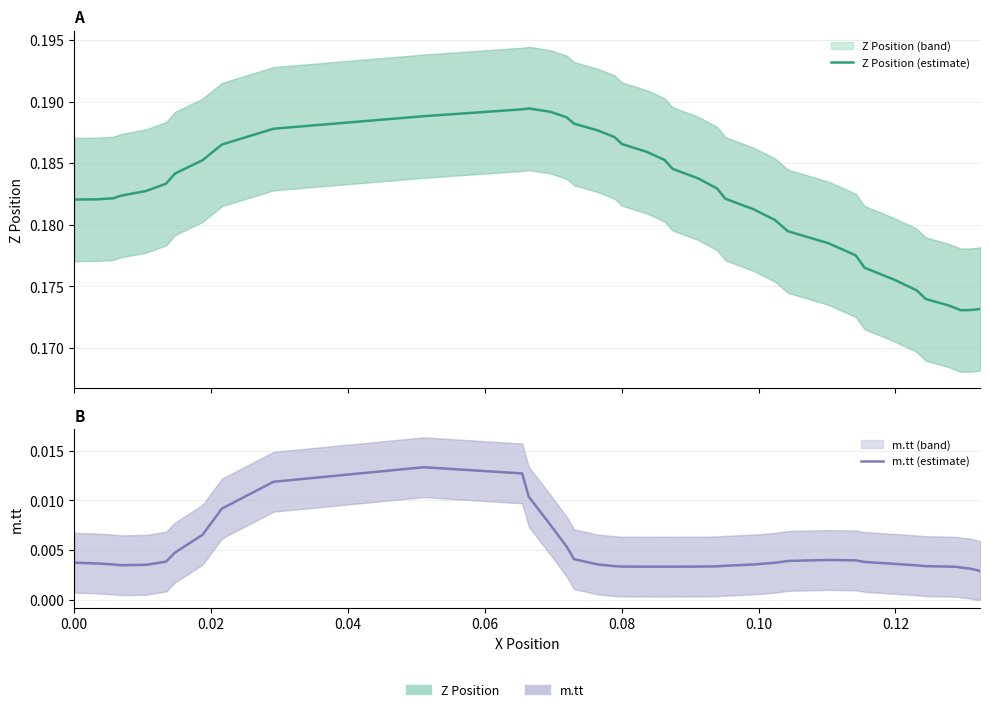

What is the value of the Z Position (estimate) point at the 39th from the left?

0.2